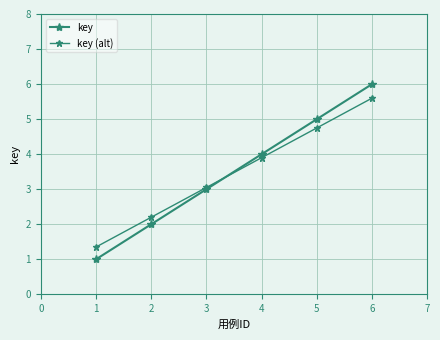

What is the difference between the key values at 3 and 4?

1.0